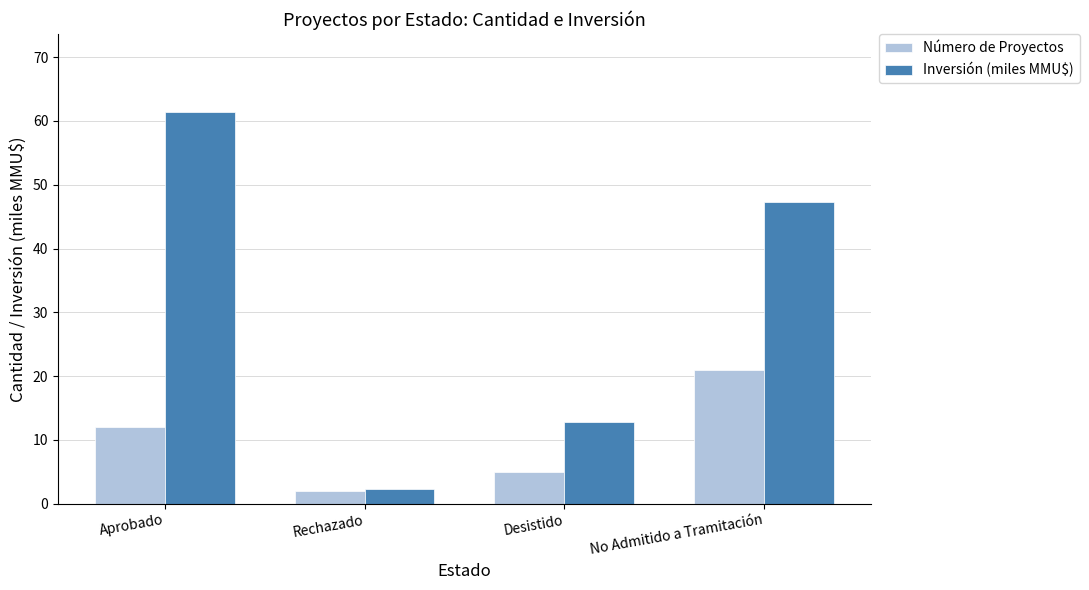

What is the difference between the Inversión (miles MMU$) values at Desistido and Rechazado?

10.4